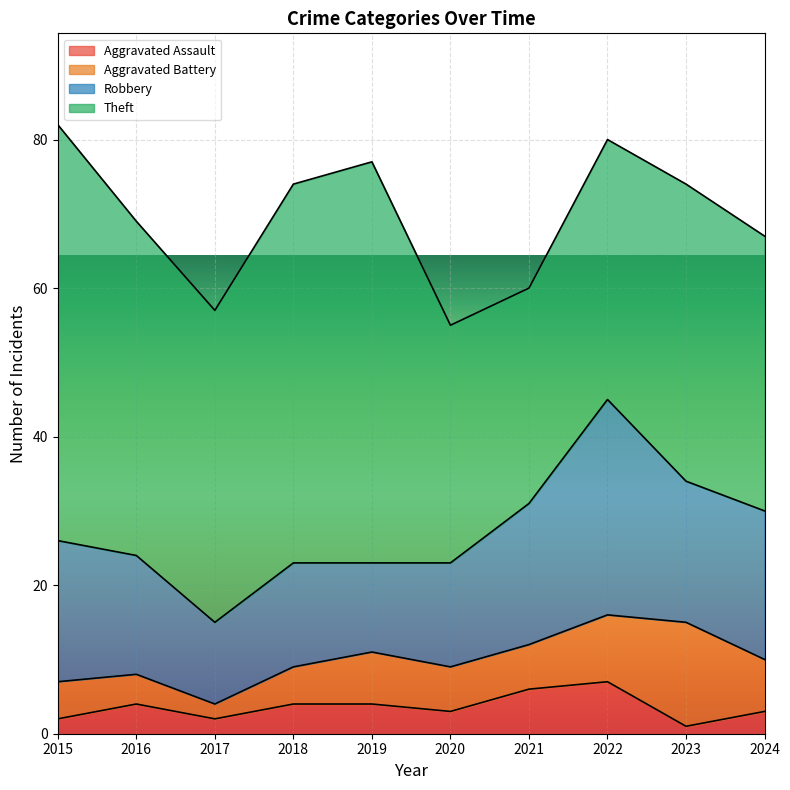

At 2023, list the series in order from smallest to largest.

Aggravated Assault, Aggravated Battery, Robbery, Theft